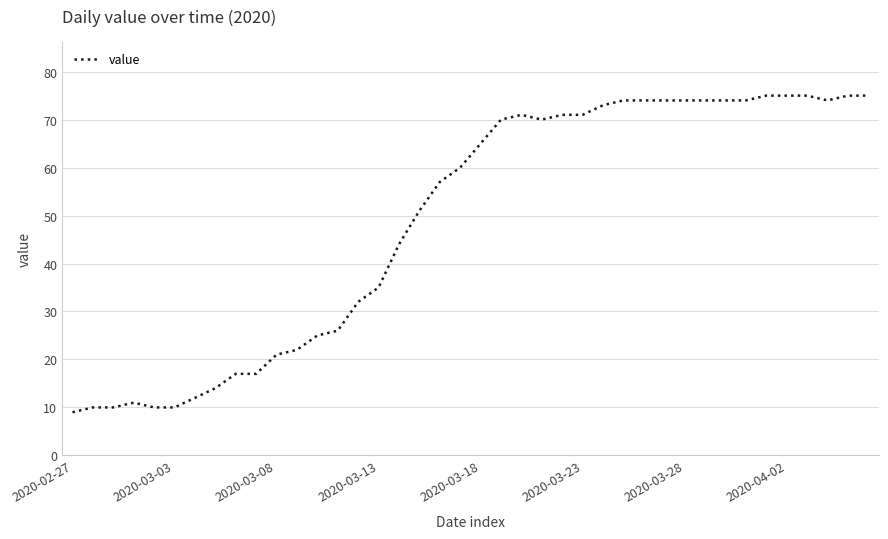

What is the minimum value shown in the chart?

9